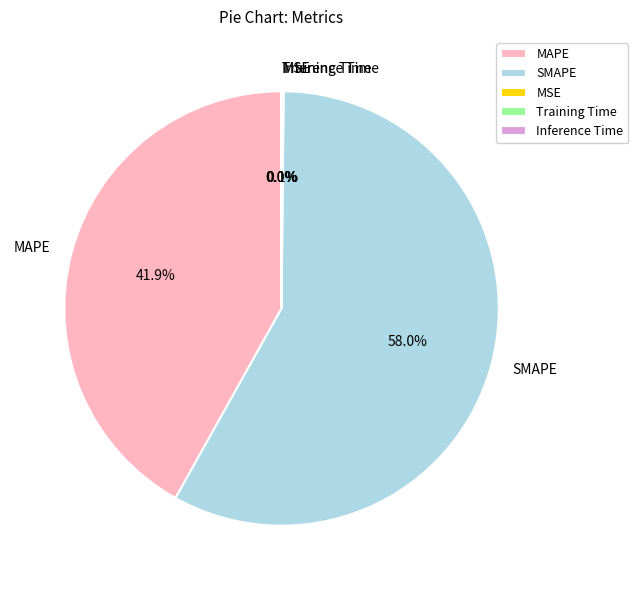

What is the largest slice in the pie chart?

SMAPE